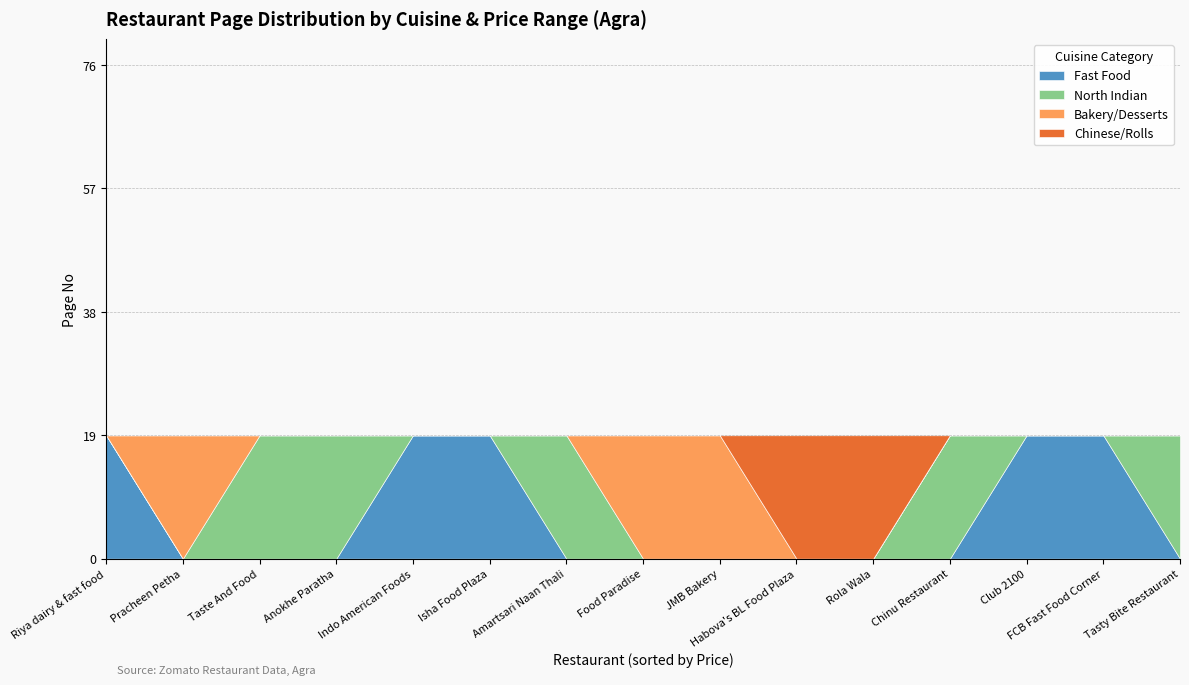

True or false: Fast Food has a value of 19 at FCB Fast Food Corner.

True